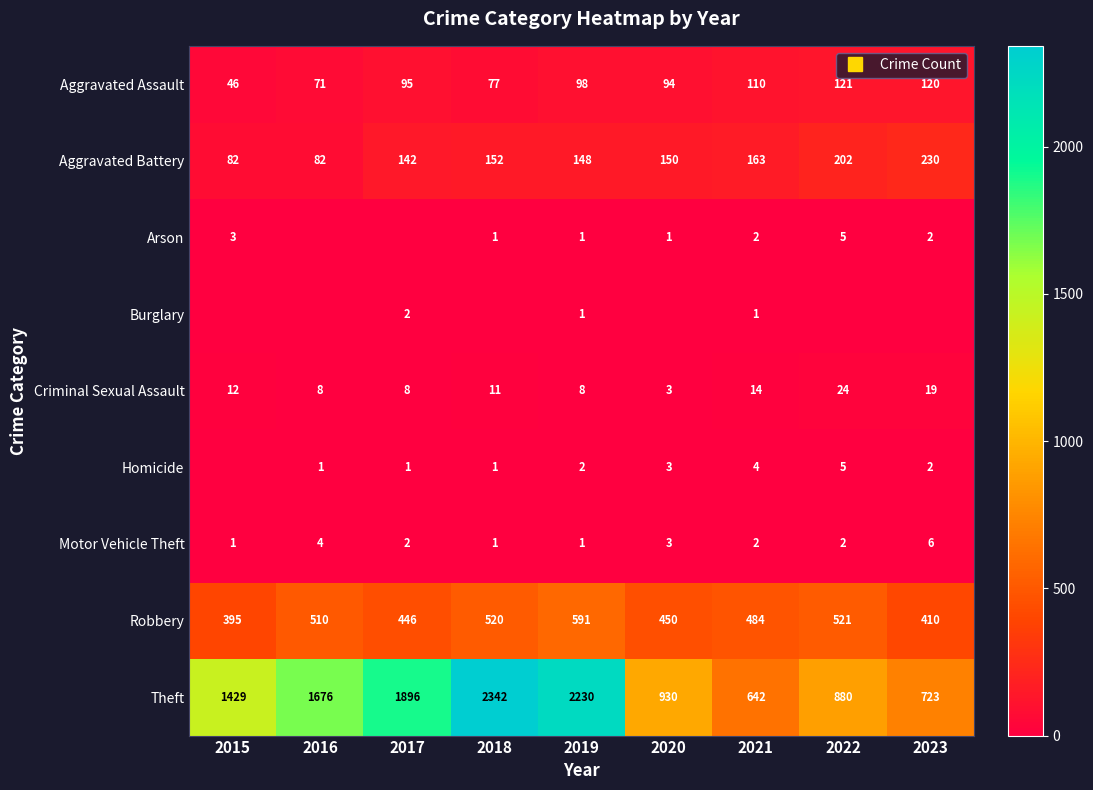

The Arson series shows 2 at 2023. True or false?

True